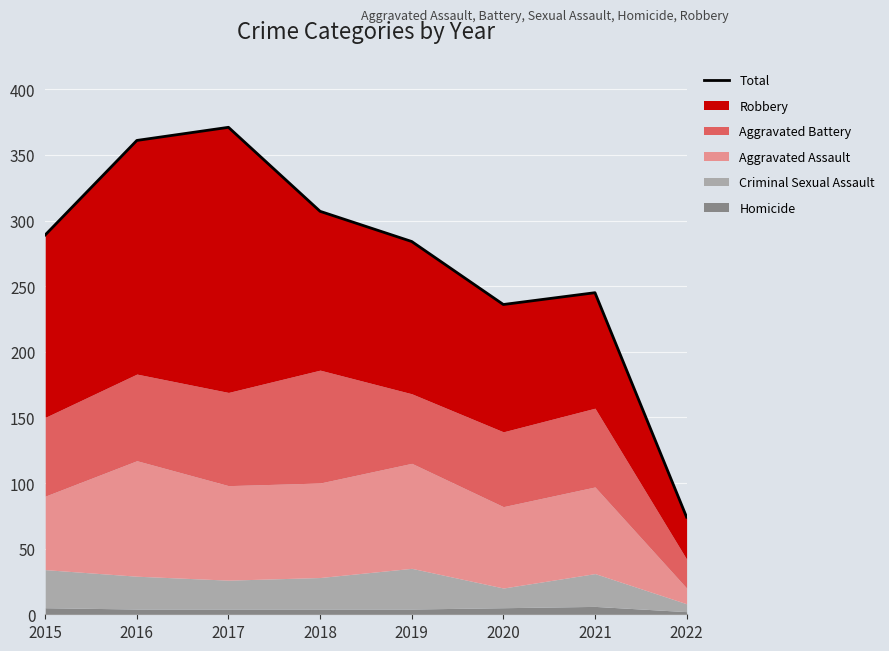

Reading right to left, list all the values displayed in this chart.

2022=74	2021=245	2020=236	2019=284	2018=307	2017=371	2016=361	2015=289